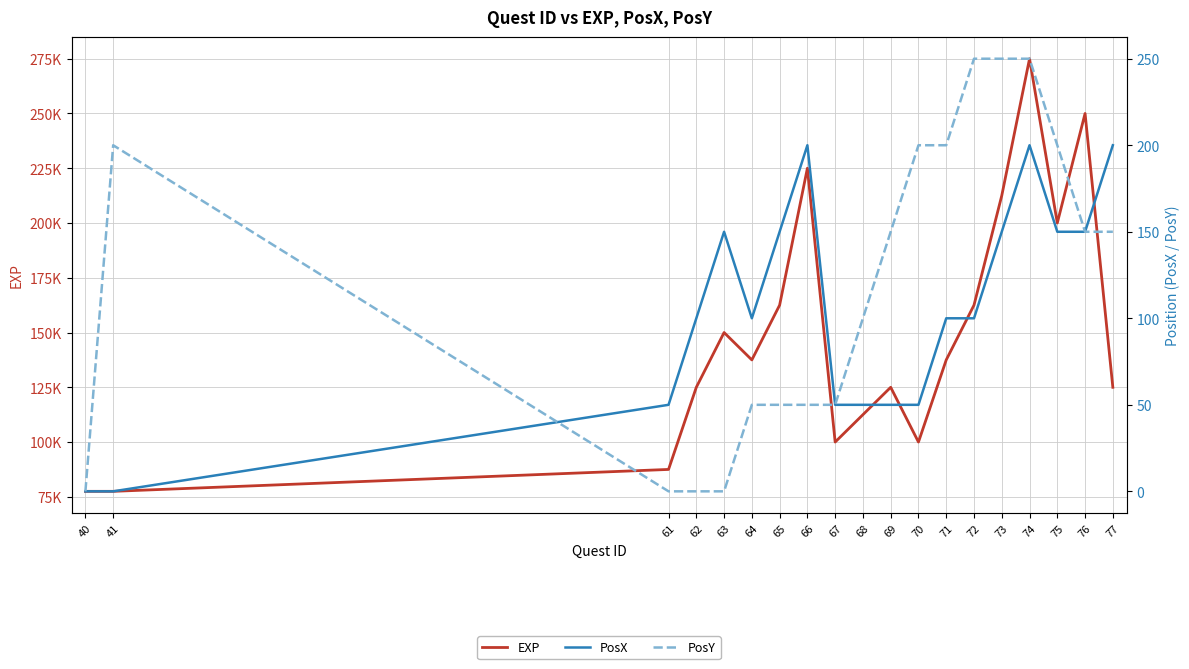

At which category does PosX reach its first local peak?

63